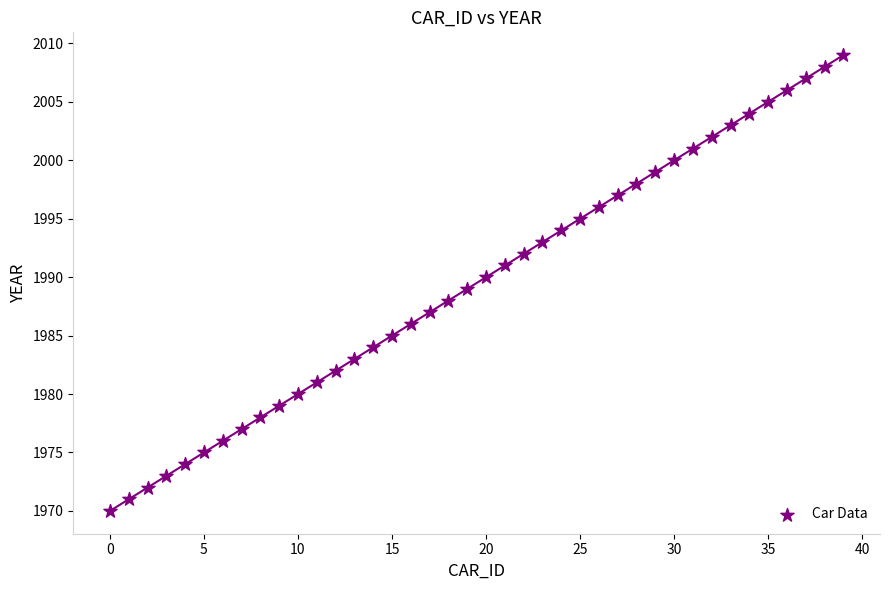

What is the range of Y values (max minus min)?

39